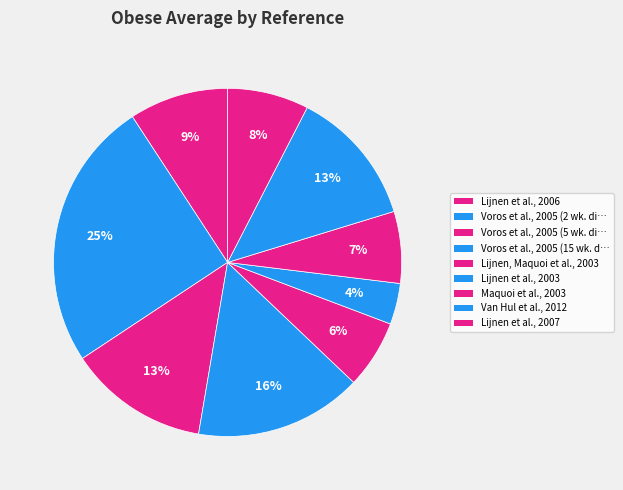

Count the number of slices in the pie.

9